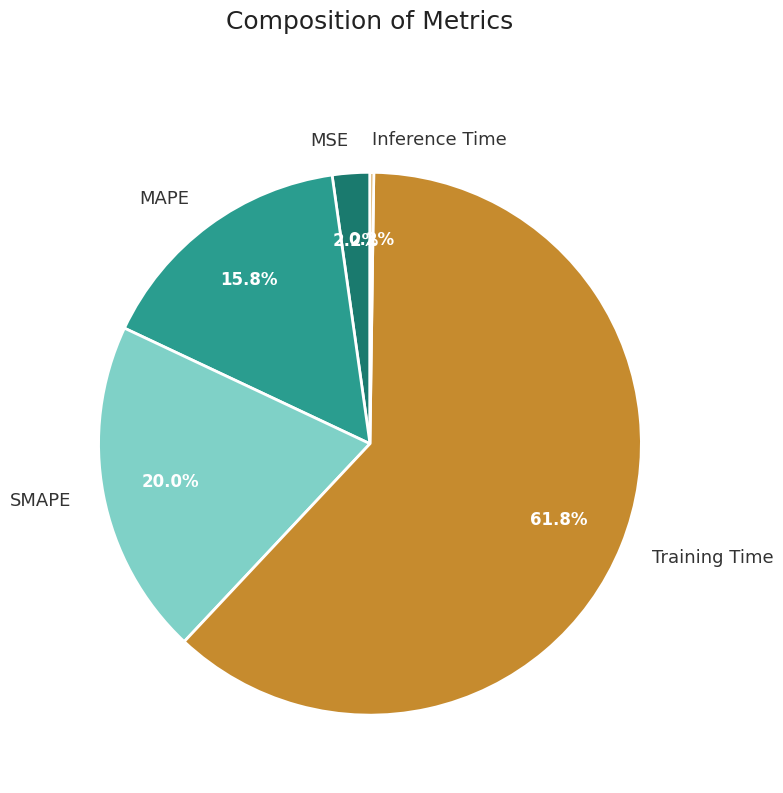

Does any single category account for the majority?

Yes